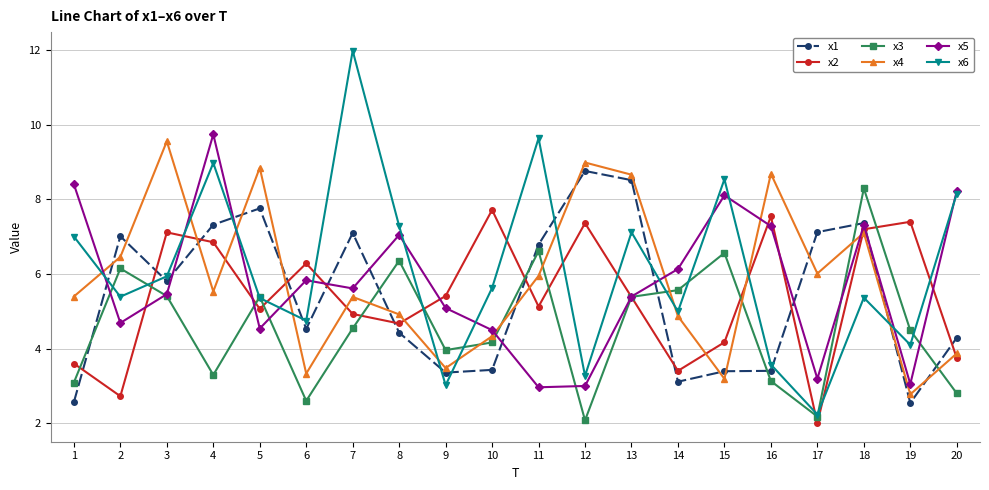

Does the chart display data point markers on the line(s)?

Yes